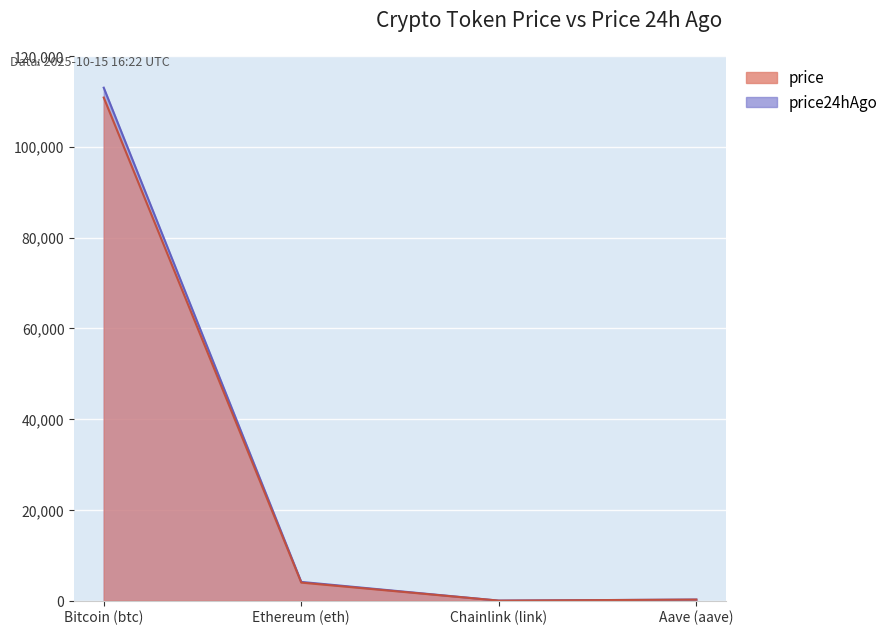

Which category has the highest value in the price series?

Bitcoin (btc)